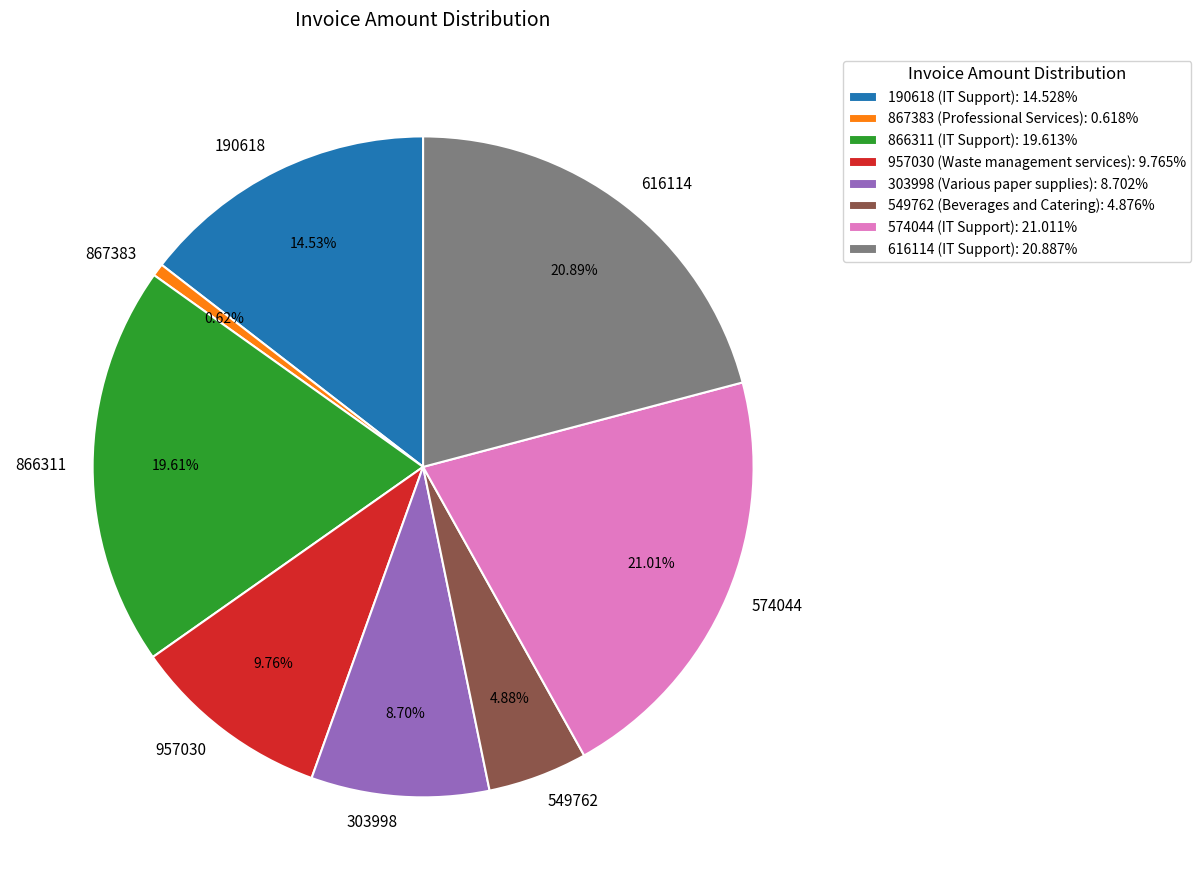

Is there any slice that represents more than half of the pie?

No